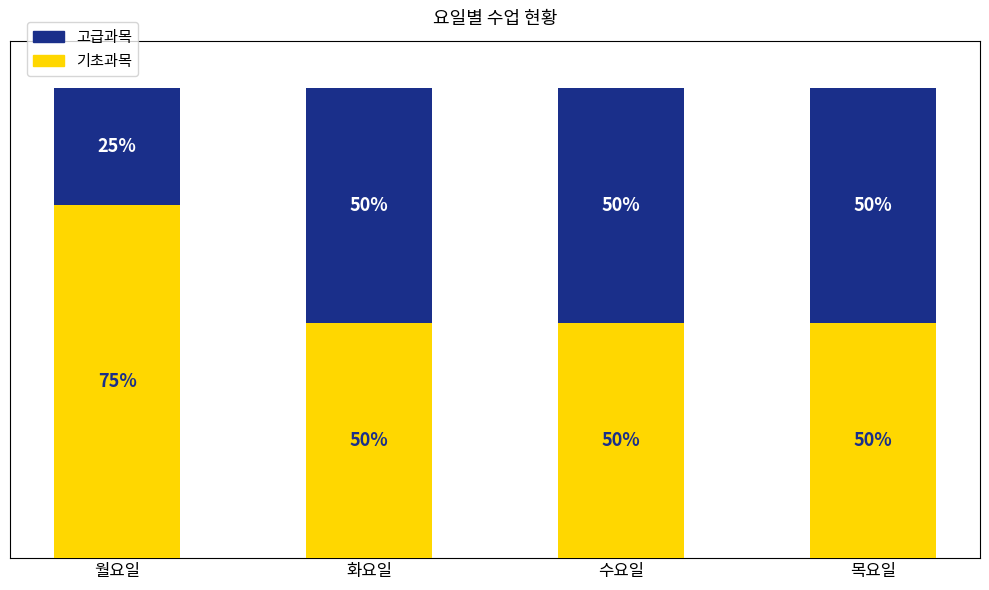

At which label does 기초과목 reach its peak?

월요일